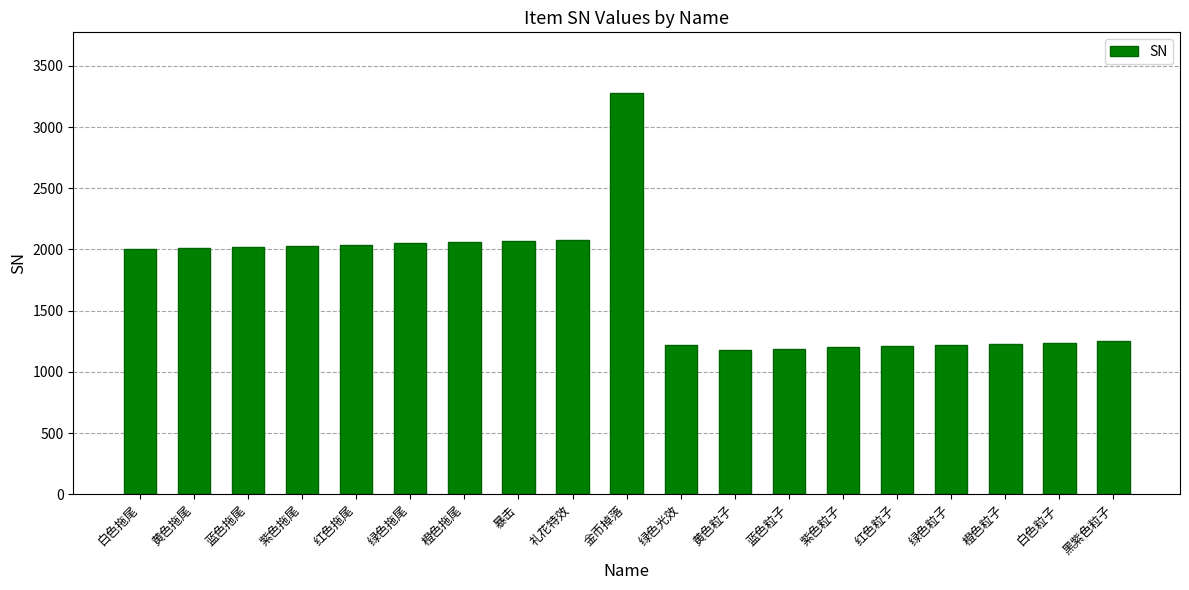

Which label corresponds to the largest value in the chart?

金币掉落